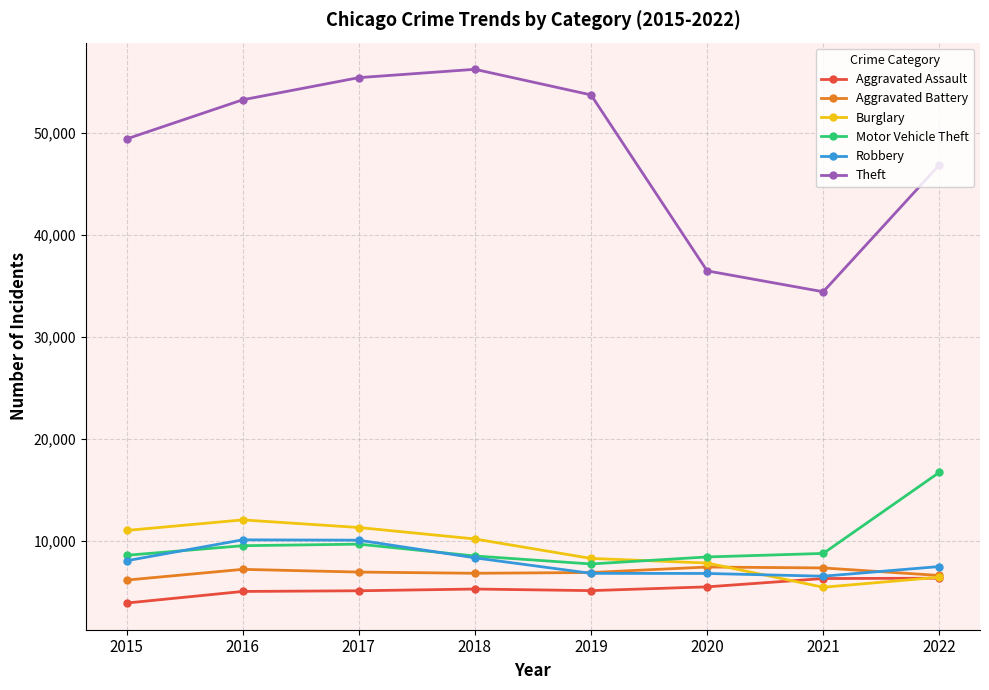

Is it true that Aggravated Assault equals 5109 at 2017?

True